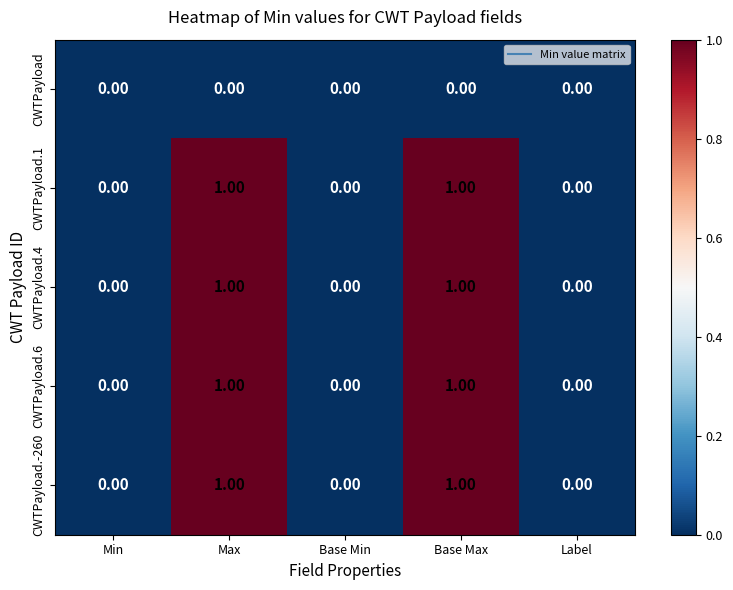

Is the value of CWTPayload.-260 at Base Max greater than the value of CWTPayload.6 at Min?

Yes